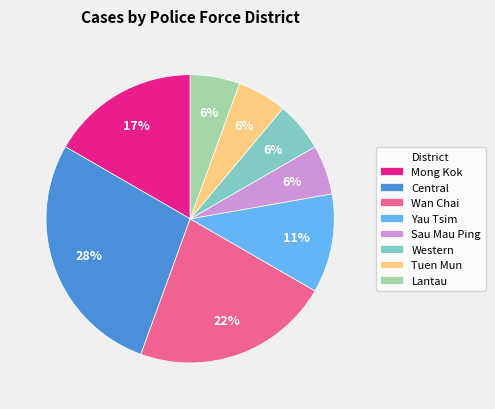

How many slices are in this pie chart?

8